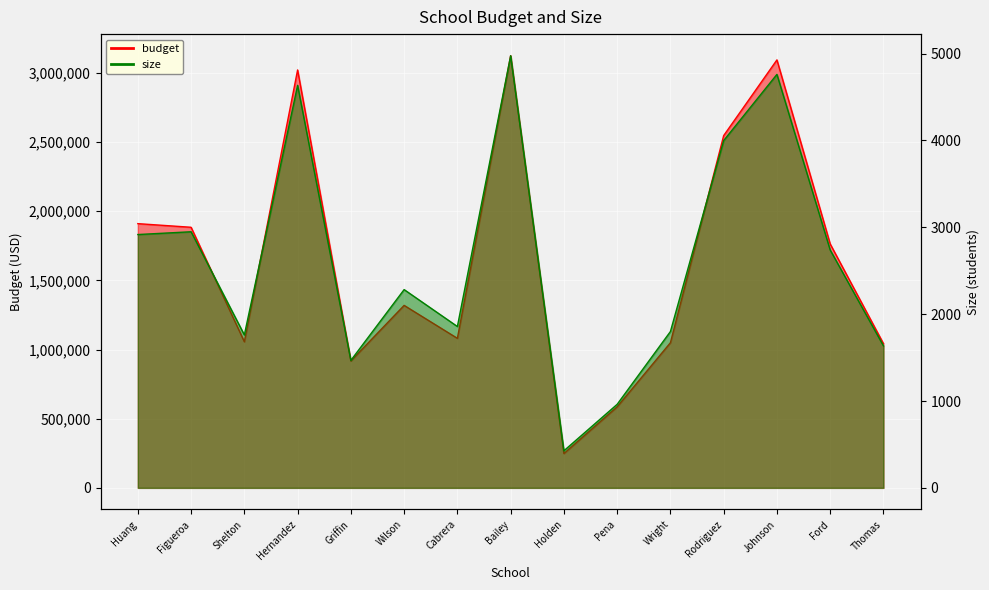

Is it true that size equals 2917 at Huang?

True